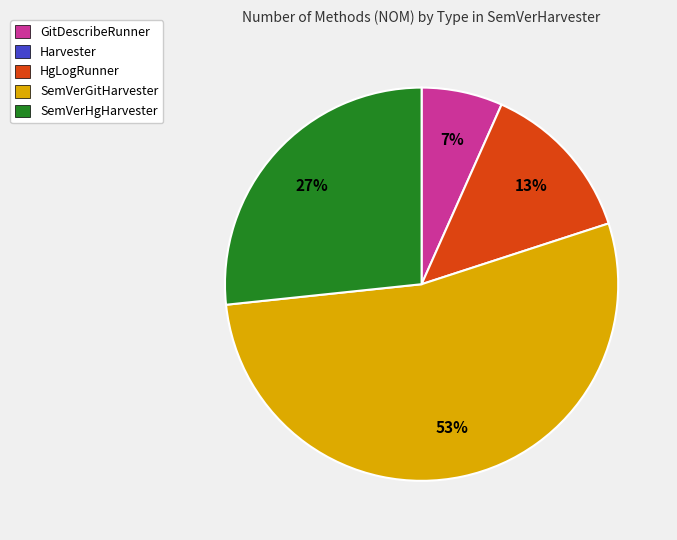

Is there any slice that represents more than half of the pie?

Yes